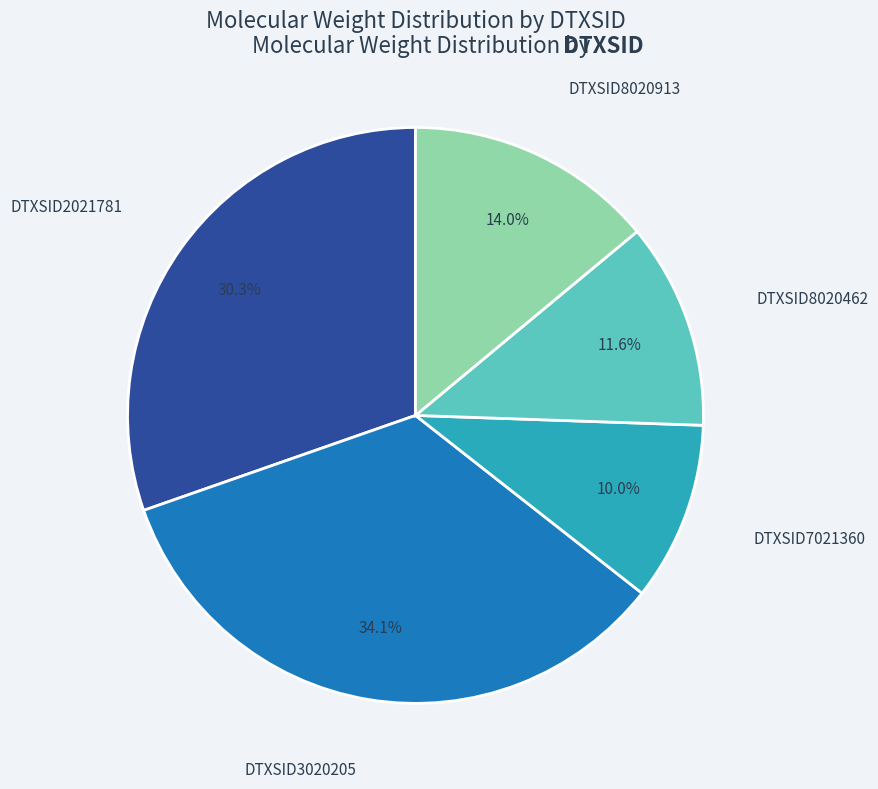

How many segments does this pie chart have?

5